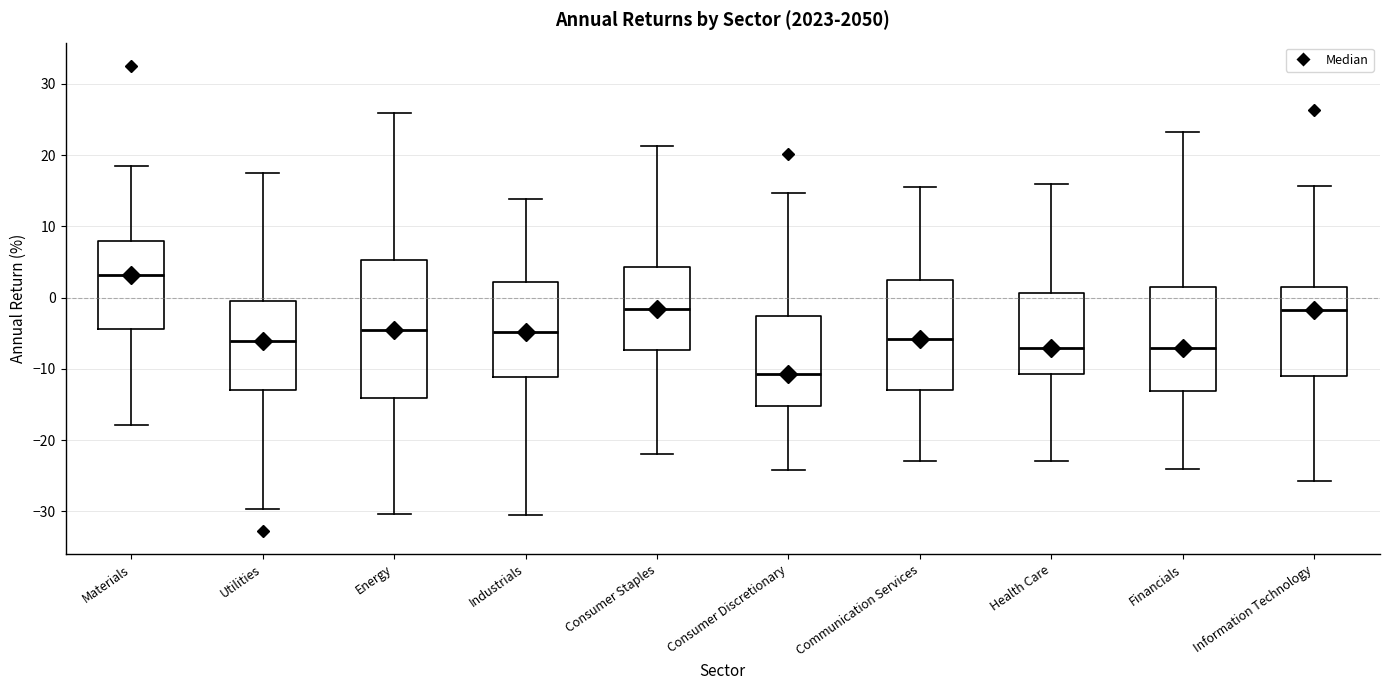

Comparing the boxes themselves (not the whiskers), which one is the tallest?

Energy